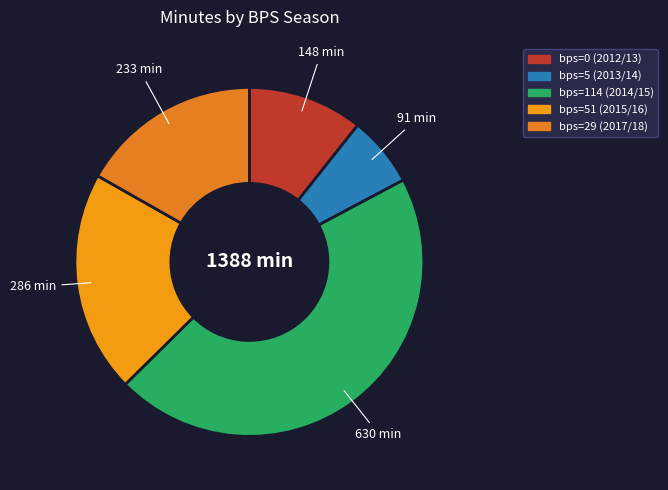

Count the number of slices in the pie.

5